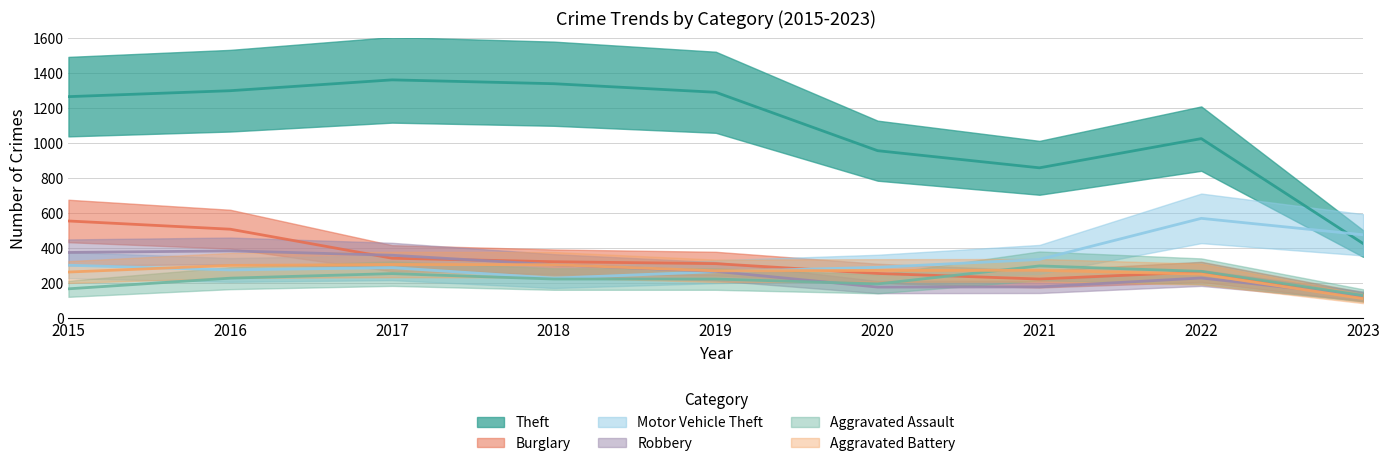

How many lines are shown in the chart?

6